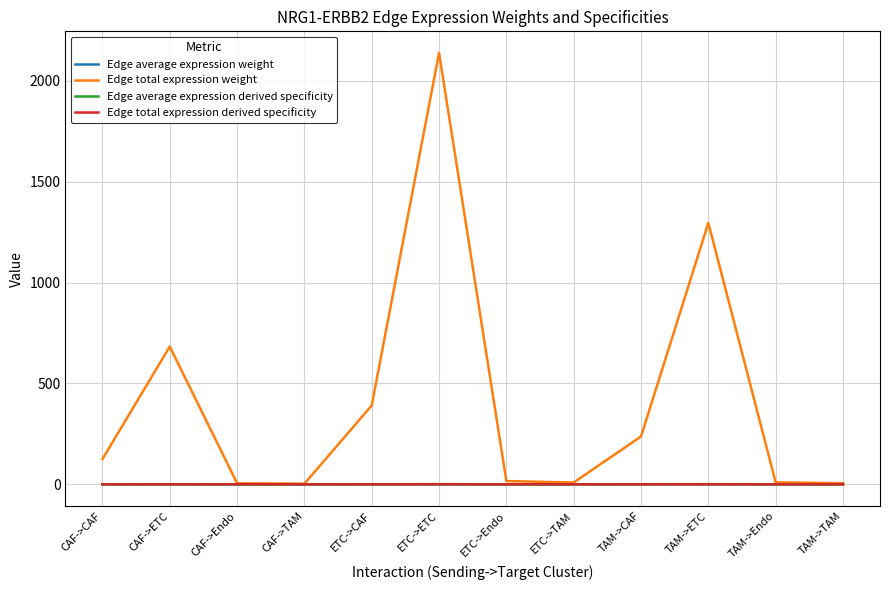

What is the approximate value of Edge total expression weight at TAM->CAF?

236.8